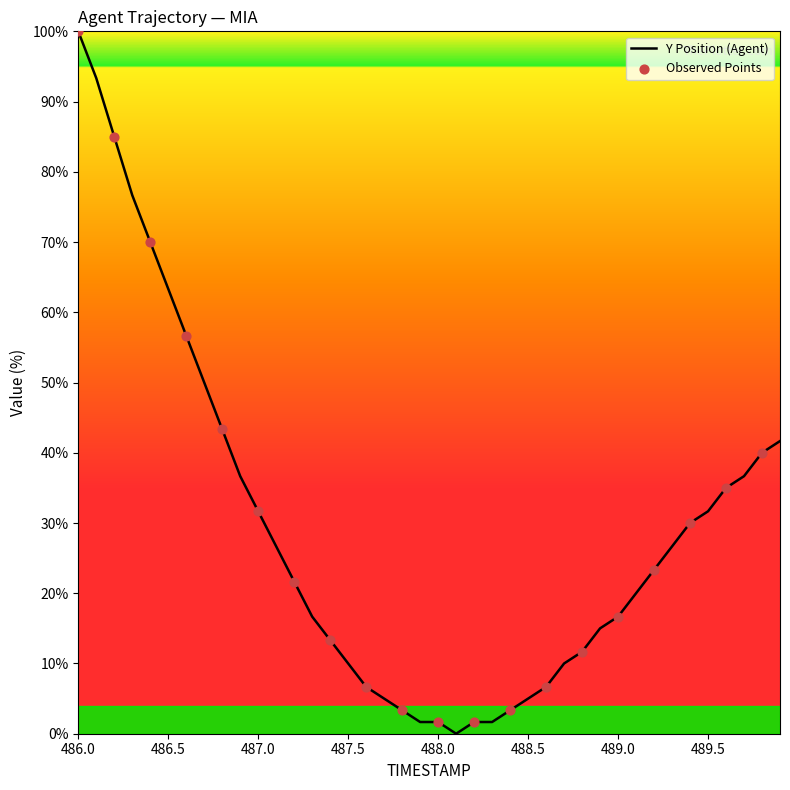

How many lines are shown in the chart?

1